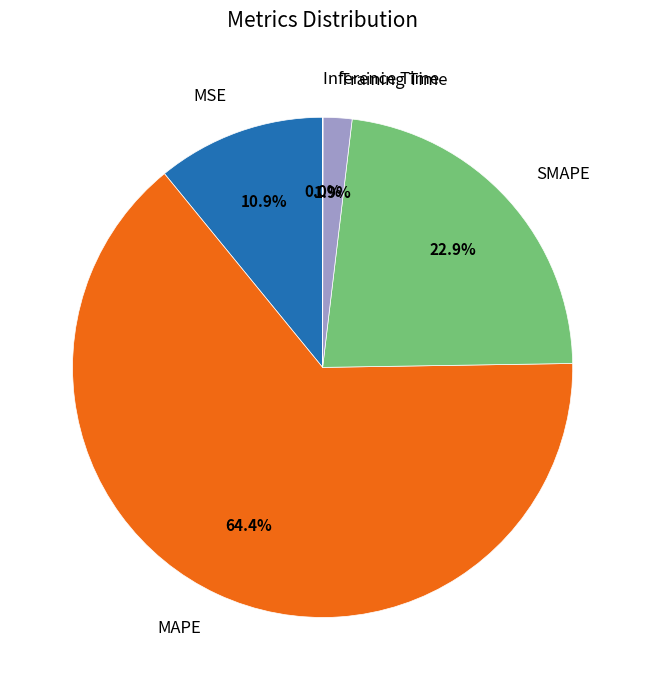

To the nearest percent, what is the difference between the MSE and SMAPE slice percentages?

12%